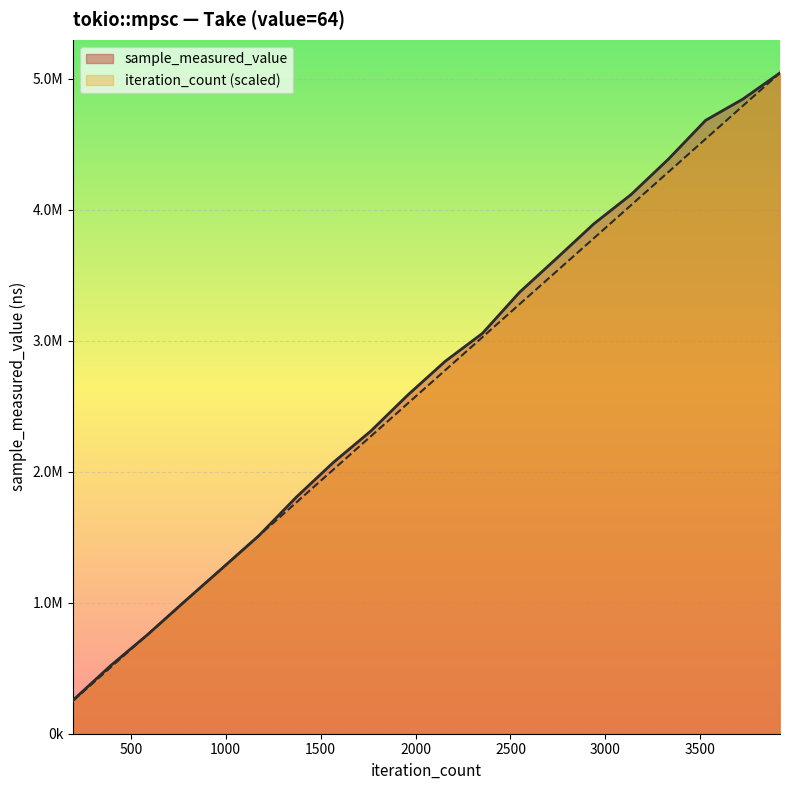

Reading left to right, transcribe all the data shown in this chart.

sample_measured_value: 256249.0	517539.0	755958.0	1010592.0	1261343.0	1513790.0	1805974.0	2072049.0	2309581.0	2586359.0	2842372.0	3055337.0	3369605.0	3629563.0	3892665.0	4115978.0	4385354.0	4681569.0	4843437.0	5043888.0
iteration_count: 252194.4	504388.8	756583.2	1008777.6	1260972.0	1513166.4	1765360.8	2017555.2	2269749.6	2521944.0	2774138.4	3026332.8	3278527.2	3530721.6	3782916.0	4035110.4	4287304.8	4539499.2	4791693.6	5043888.0